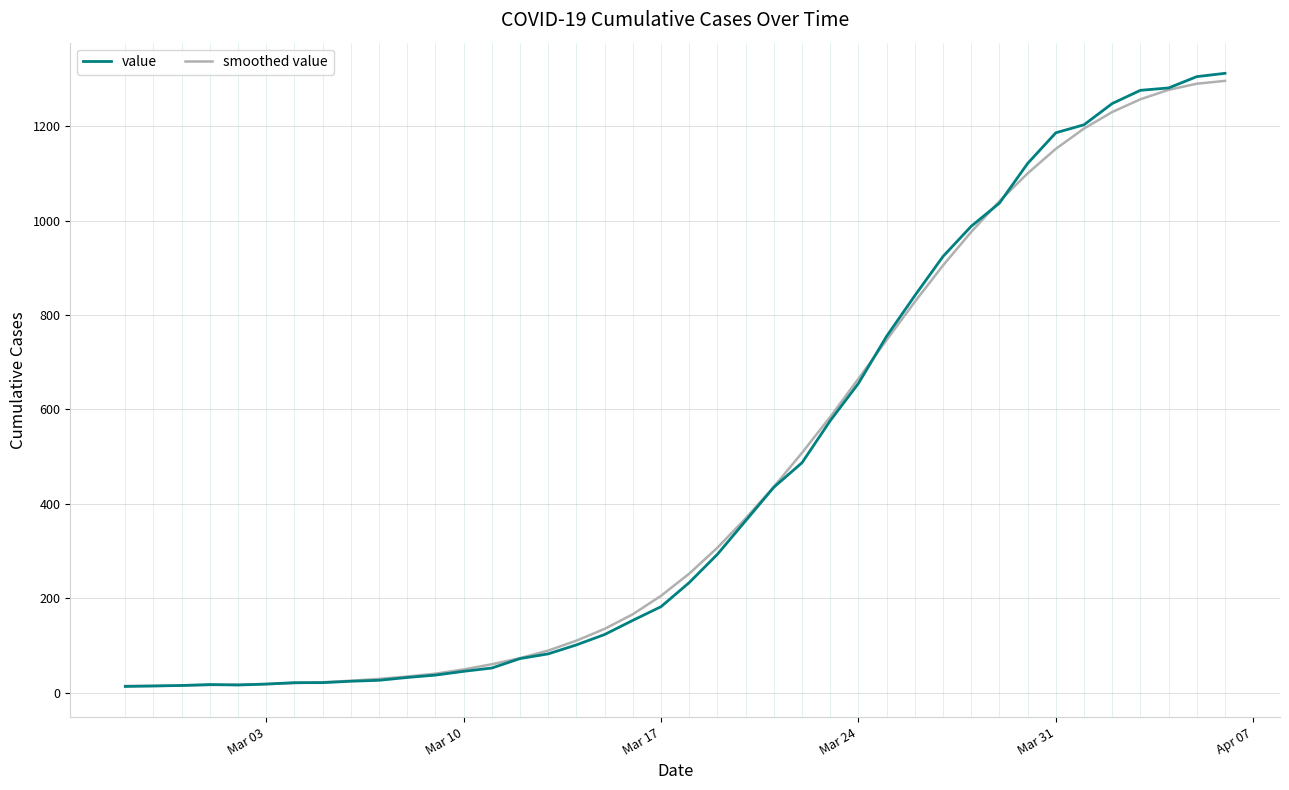

Which series has the largest range (max minus min)?

value